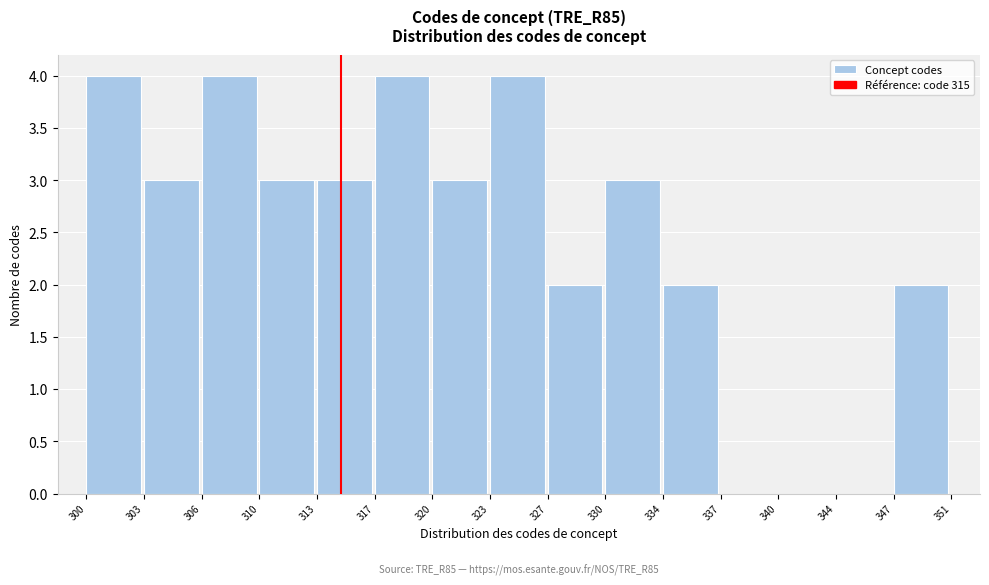

Reading left to right, extract all data points from this chart.

300=4	303=3	306=4	310=3	313=3	317=4	320=3	323=4	327=2	330=3	334=2	337=0	340=0	344=0	347=2